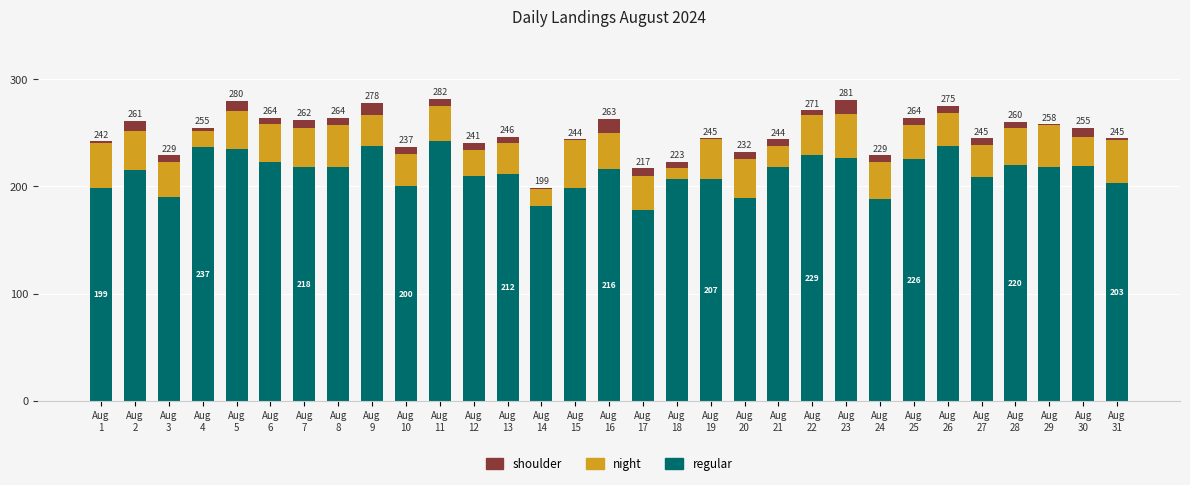

Are the bars grouped side by side (vs. stacked)?

No